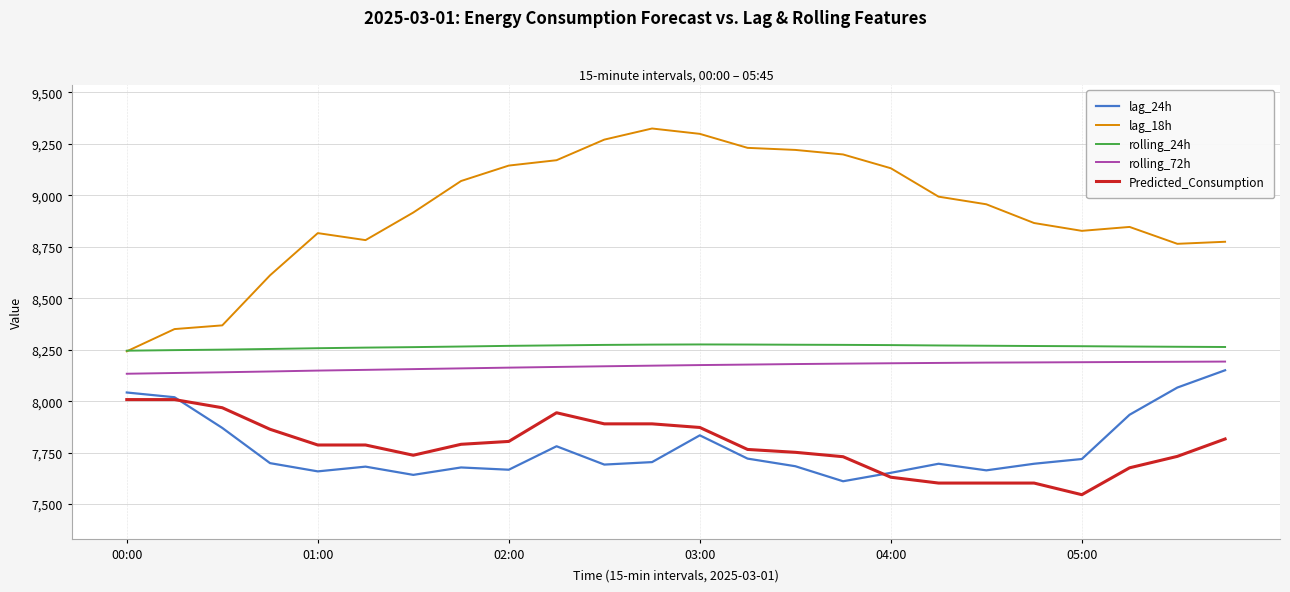

True or false: lag_18h and rolling_72h intersect in this chart.

False